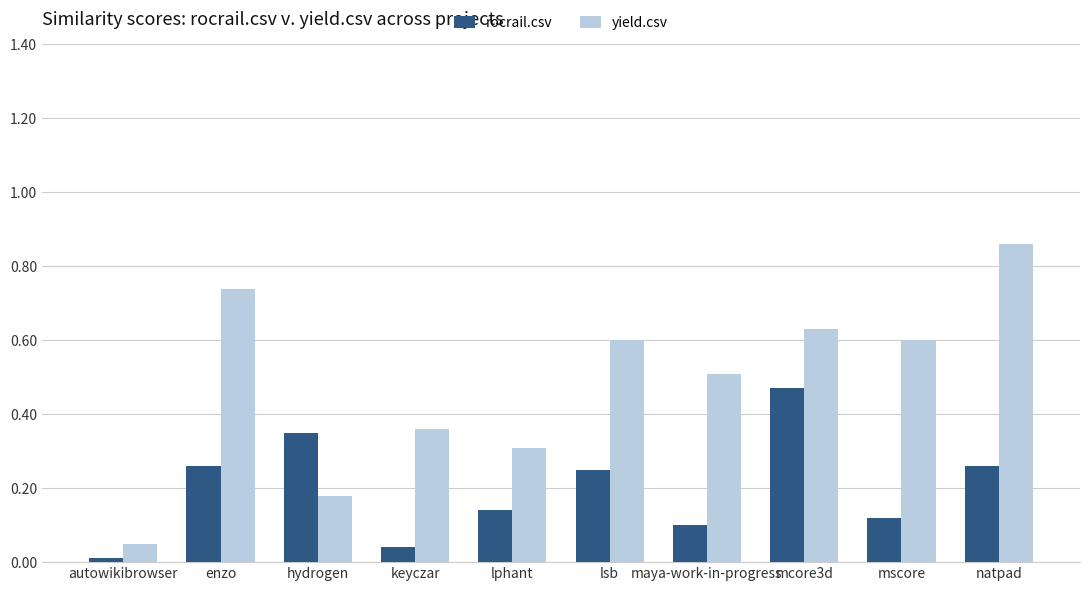

The value of rocrail.csv at autowikibrowser is 0.0. True or false?

True